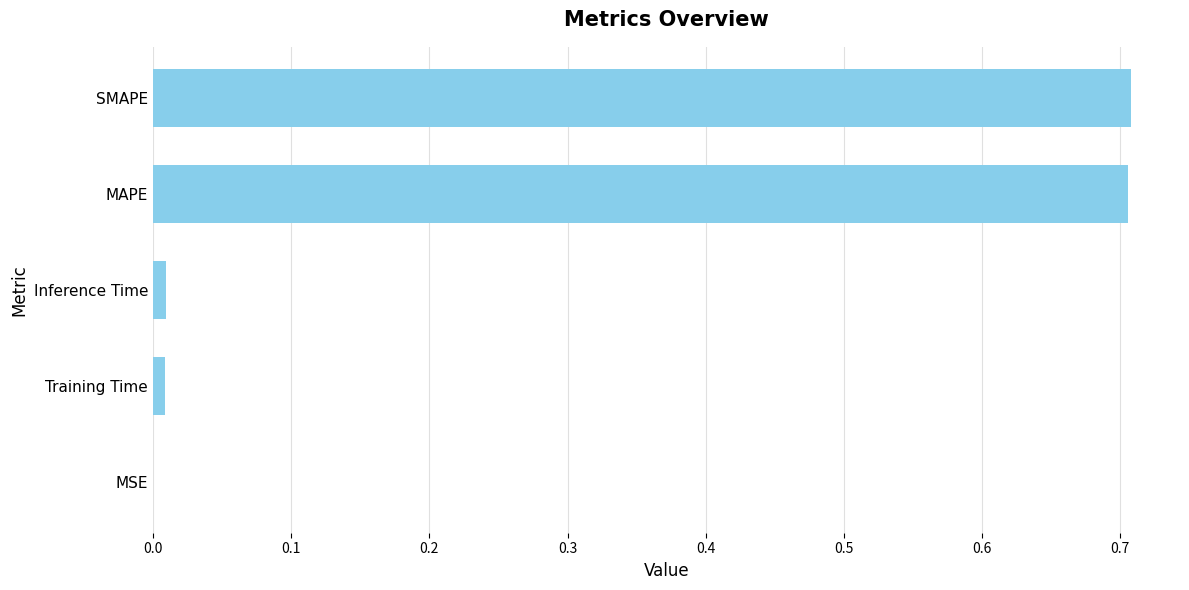

What is the average value?

0.3